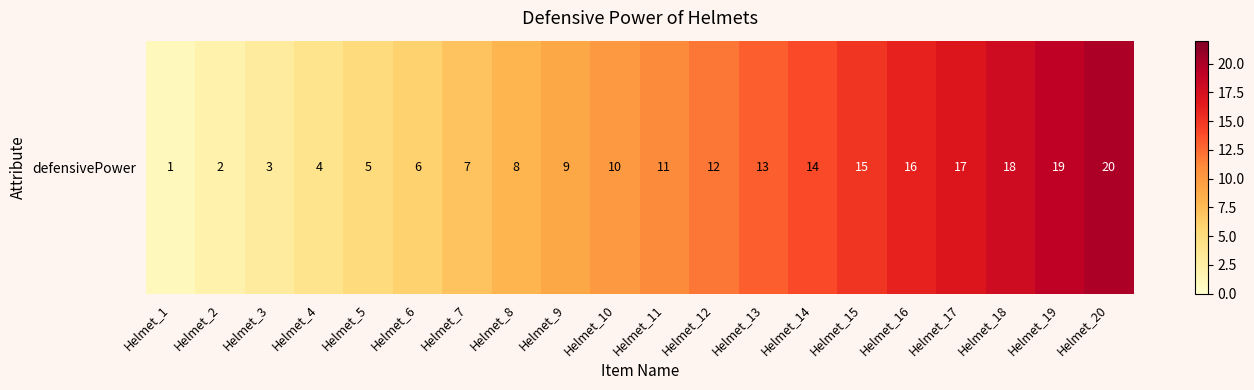

The value at Helmet_12 is 12. True or false?

True